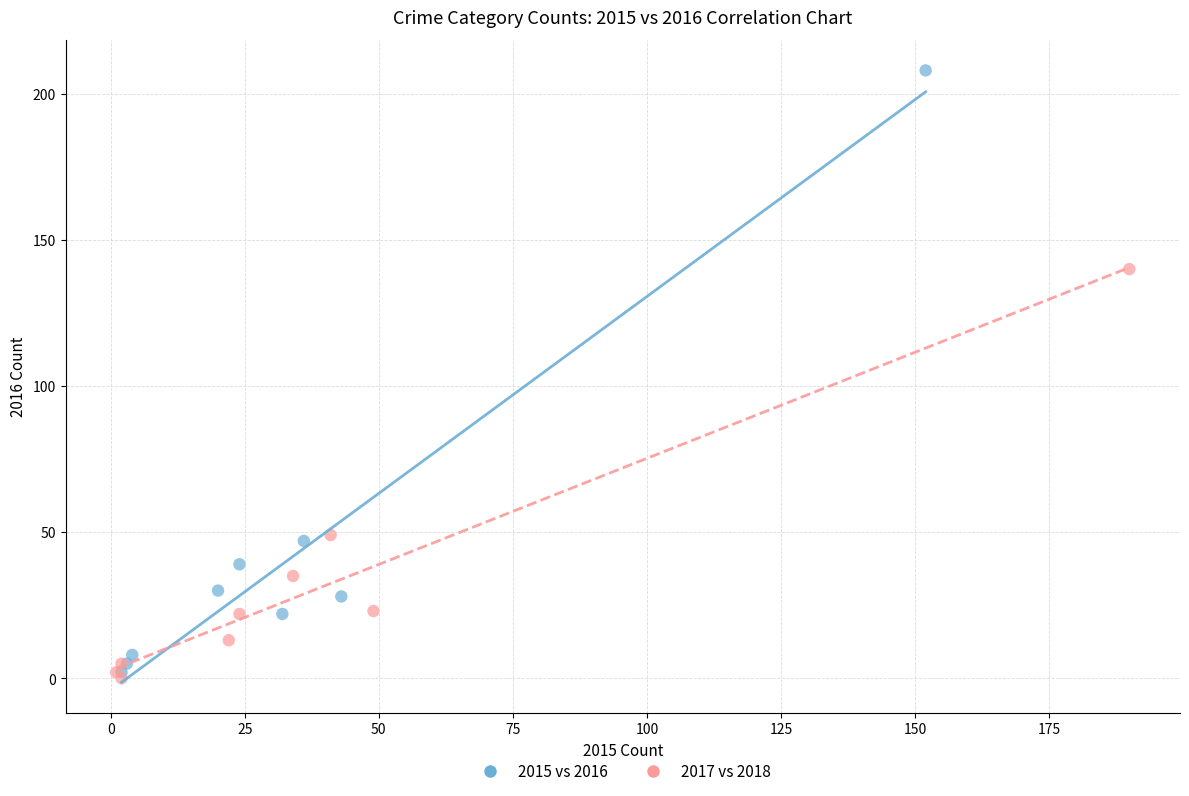

Which series contains the highest Y value?

2015 vs 2016